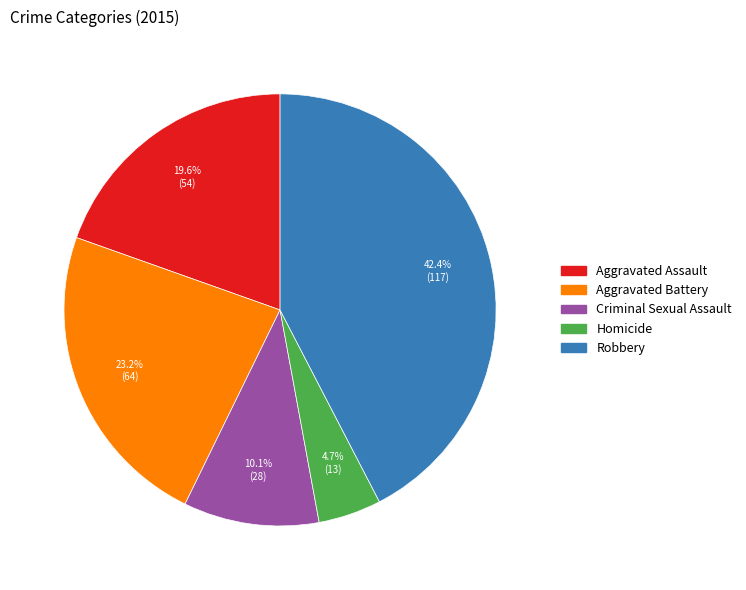

What percentage is the Aggravated Battery slice, to the nearest percent?

23%